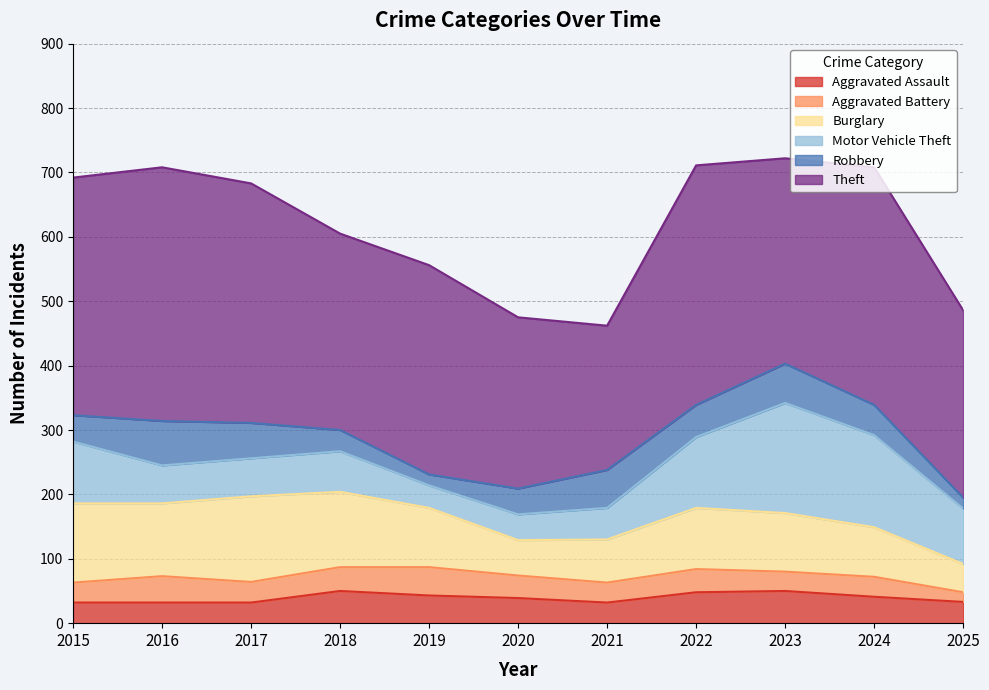

What is the spread (max minus min) of values at 2020?

231